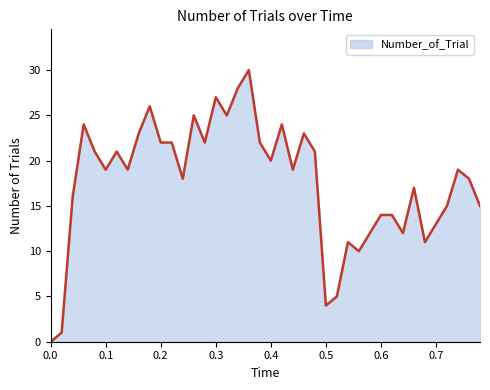

What is the greatest value displayed?

30